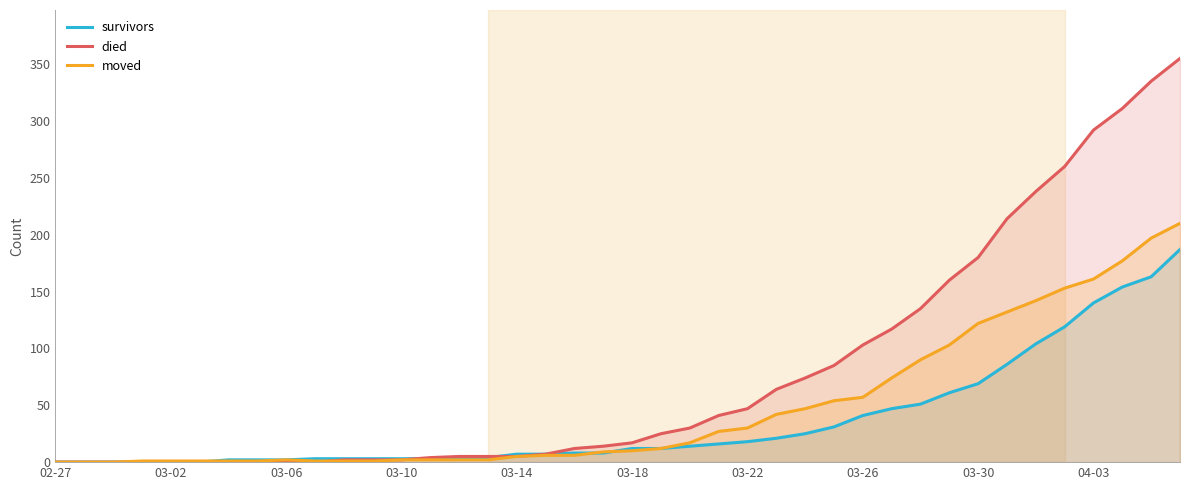

Rank the series by their average value, from lowest to highest.

survivors, moved, died